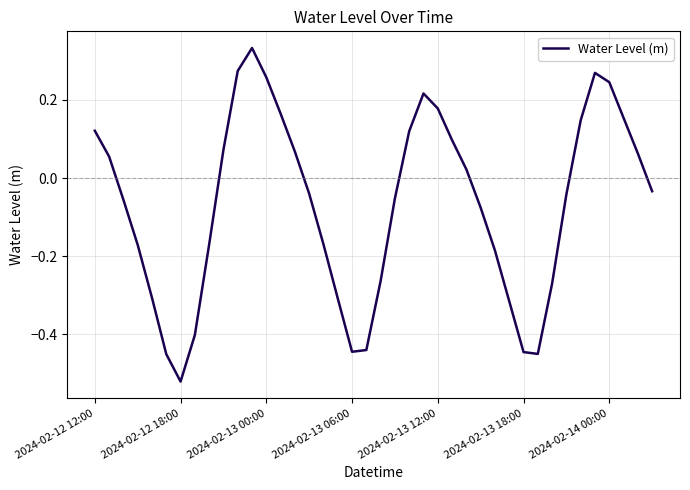

What is the difference between the maximum and minimum values?

0.9